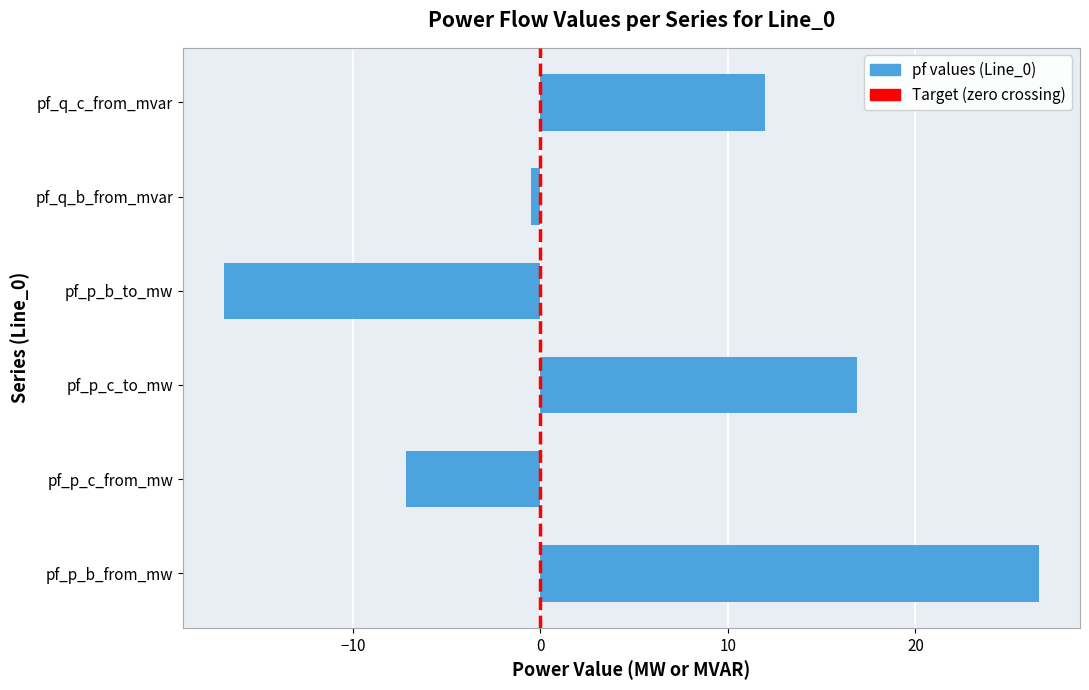

Which has a higher value, pf_q_c_from_mvar or pf_p_c_to_mw?

pf_p_c_to_mw